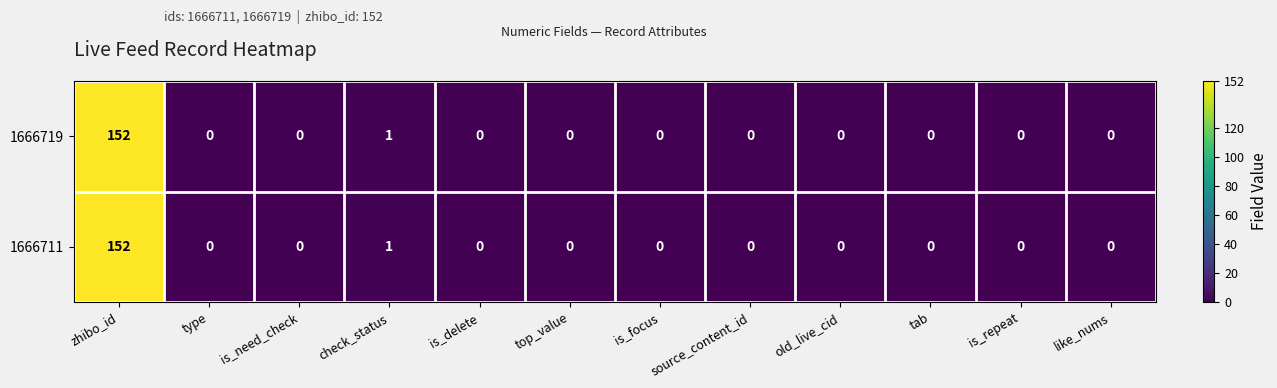

At how many categories does at least one series exceed 24?

1